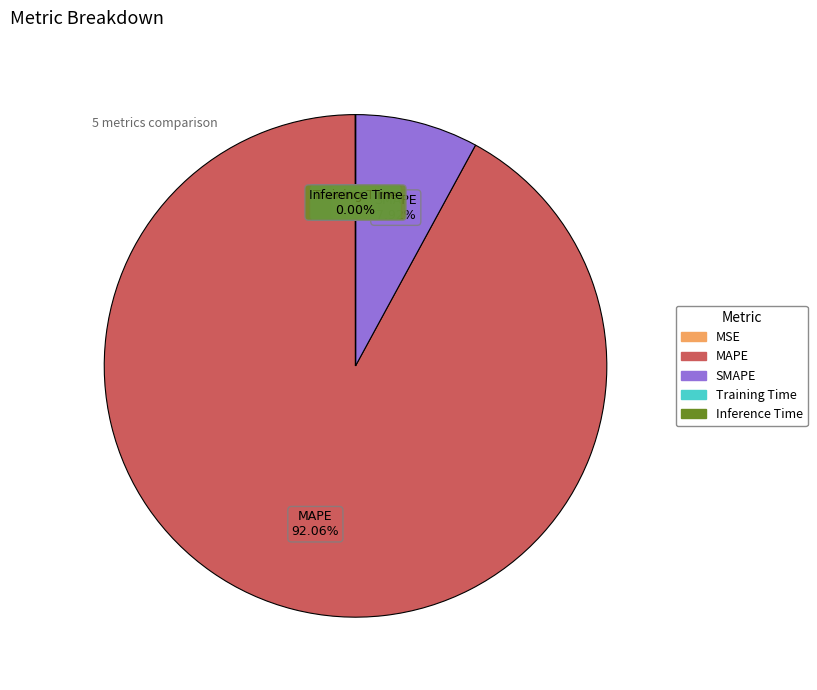

Which category has the biggest portion of the pie?

MAPE